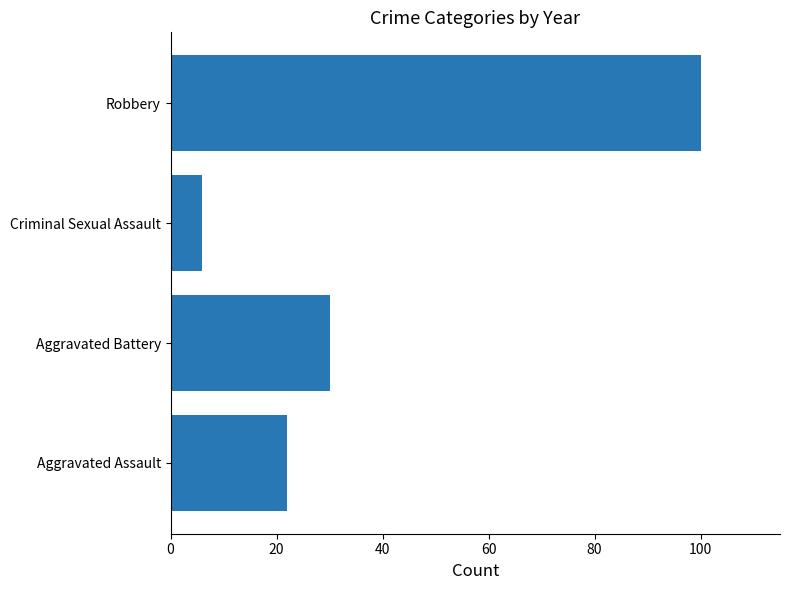

How many distinct data groups are displayed?

1